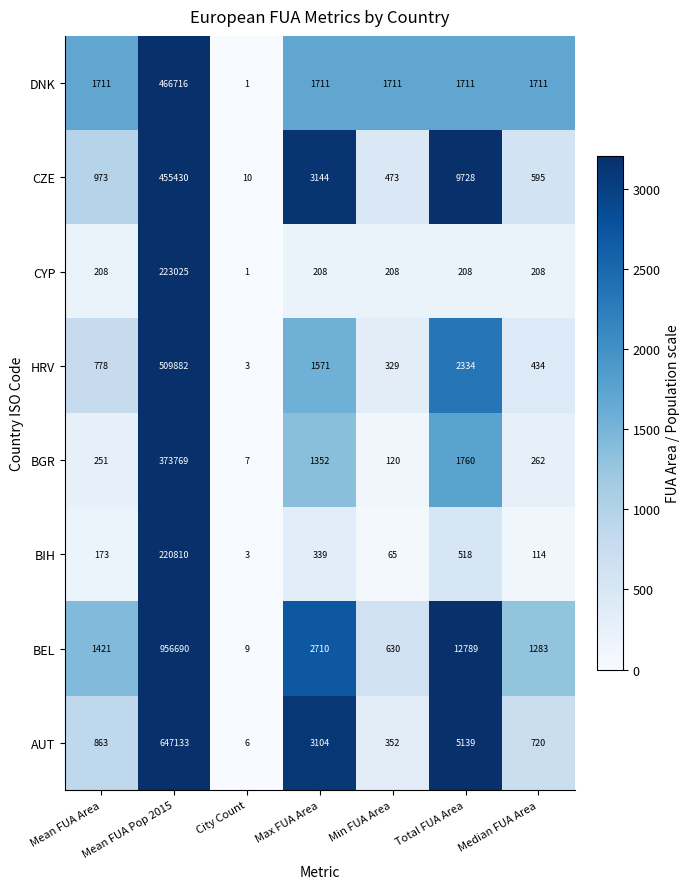

Which category has the highest value across all series?

Mean FUA Pop 2015